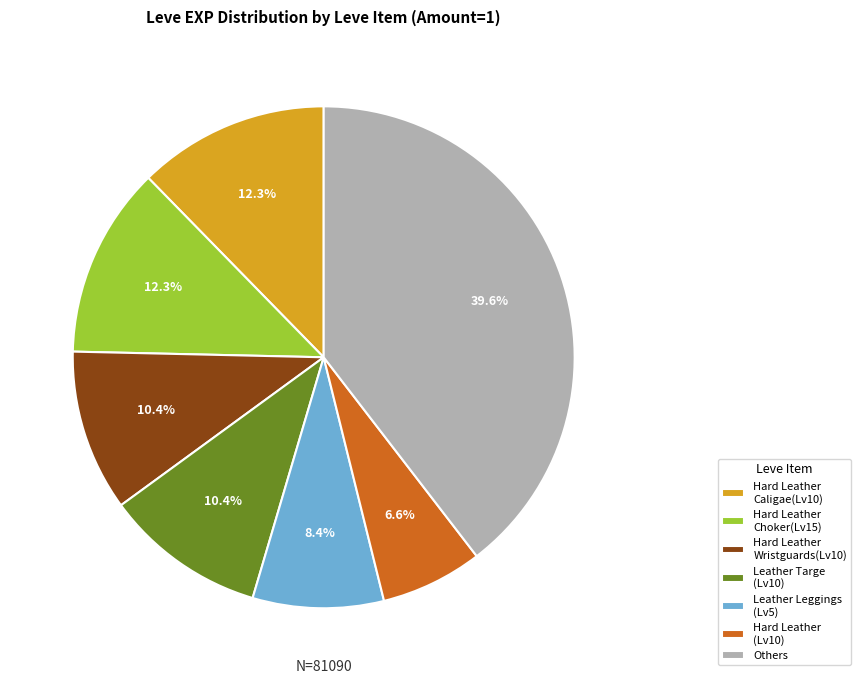

Between Leather Leggings (Lv5) and Hard Leather (Lv10), which is larger?

Leather Leggings (Lv5)